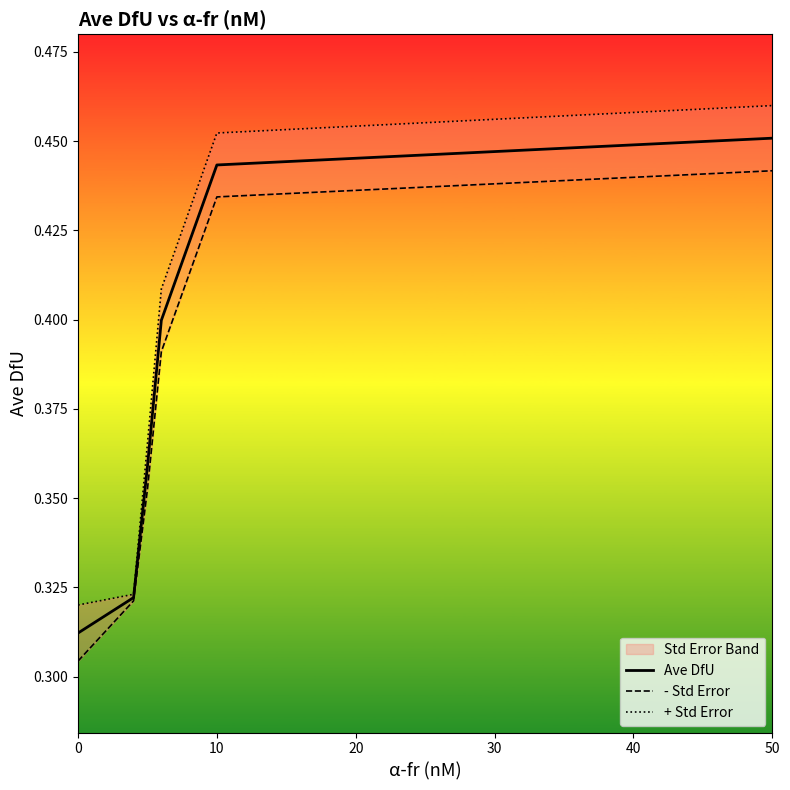

At which label does Ave DfU reach its peak?

50